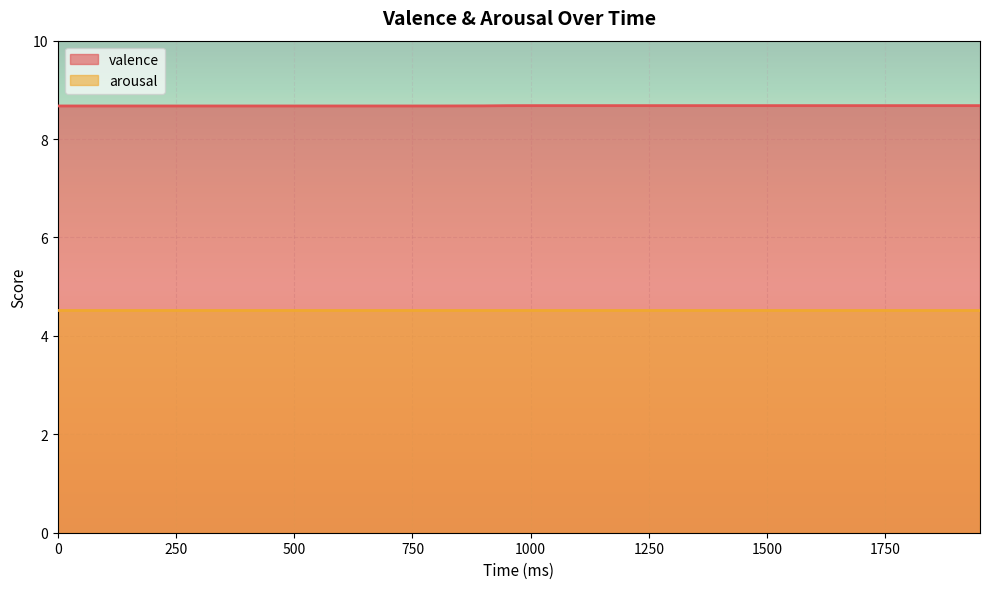

List the labels in order of value, smallest first.

0, 50, 100, 150, 200, 250, 300, 350, 400, 450, 500, 550, 600, 650, 700, 750, 800, 850, 900, 950, 1000, 1050, 1100, 1150, 1200, 1250, 1300, 1350, 1400, 1450, 1500, 1550, 1600, 1650, 1700, 1750, 1800, 1850, 1900, 1950